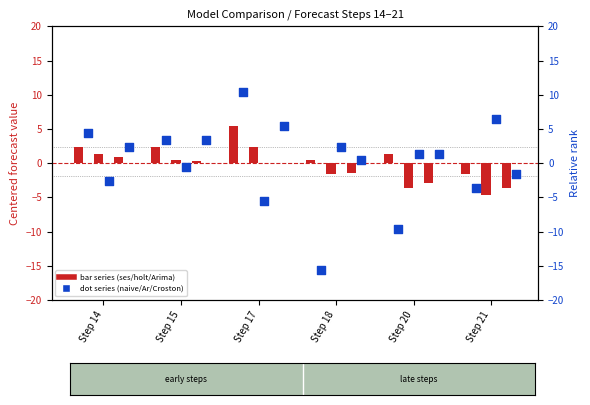

Which series has the largest total across all categories?

Croston